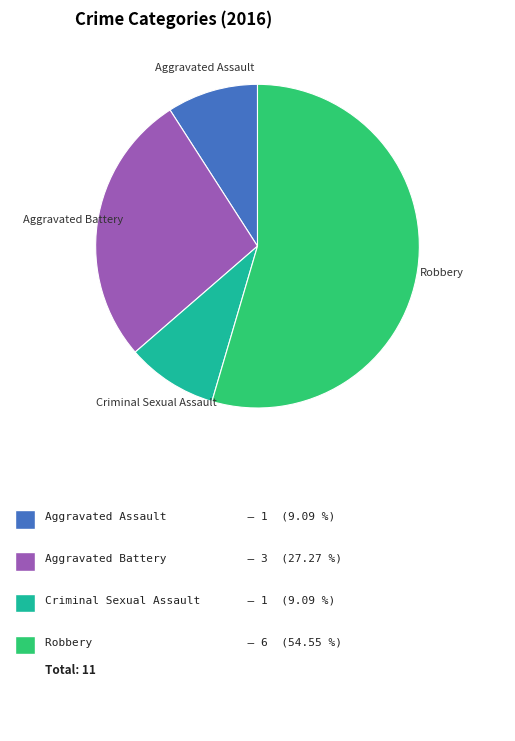

Is there any slice that represents more than half of the pie?

Yes